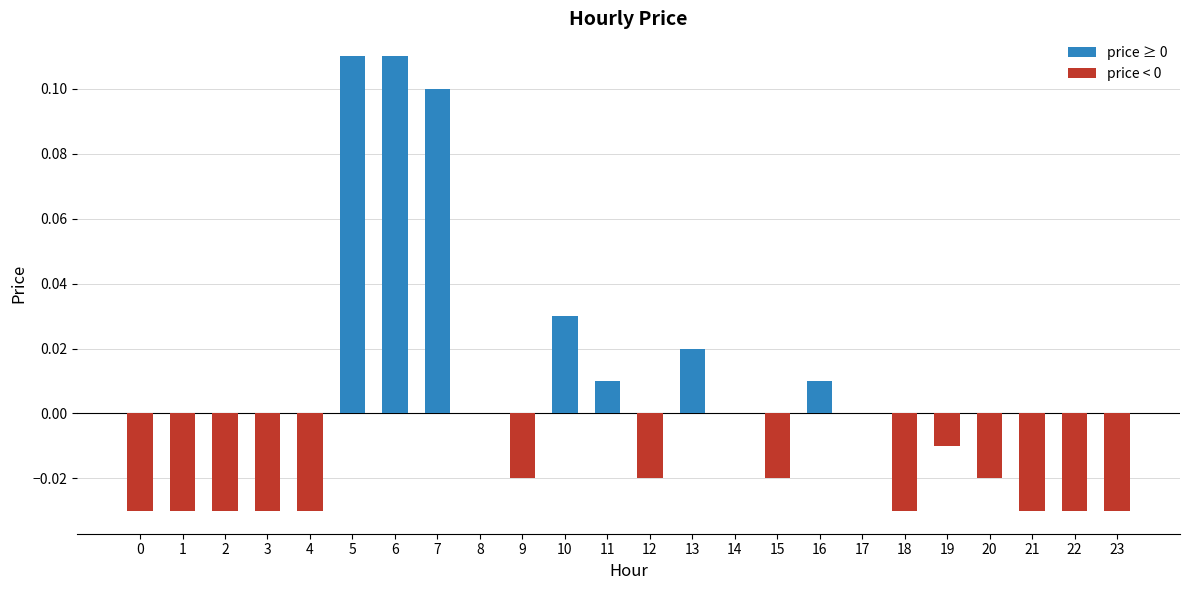

The value at 19 is -0.0. True or false?

True